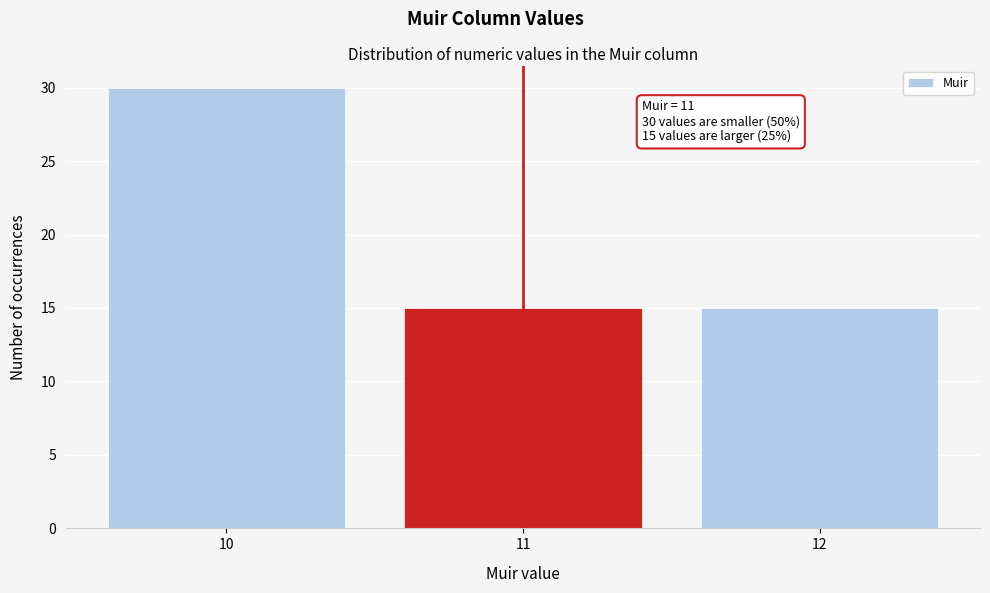

Reading left to right, transcribe all the data shown in this chart.

30	15	15